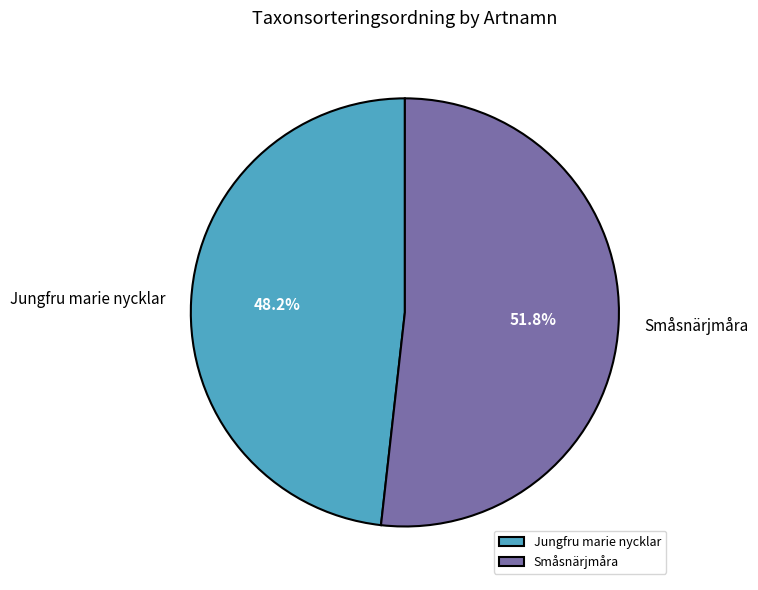

Does Jungfru marie nycklar represent more than half of the total?

No